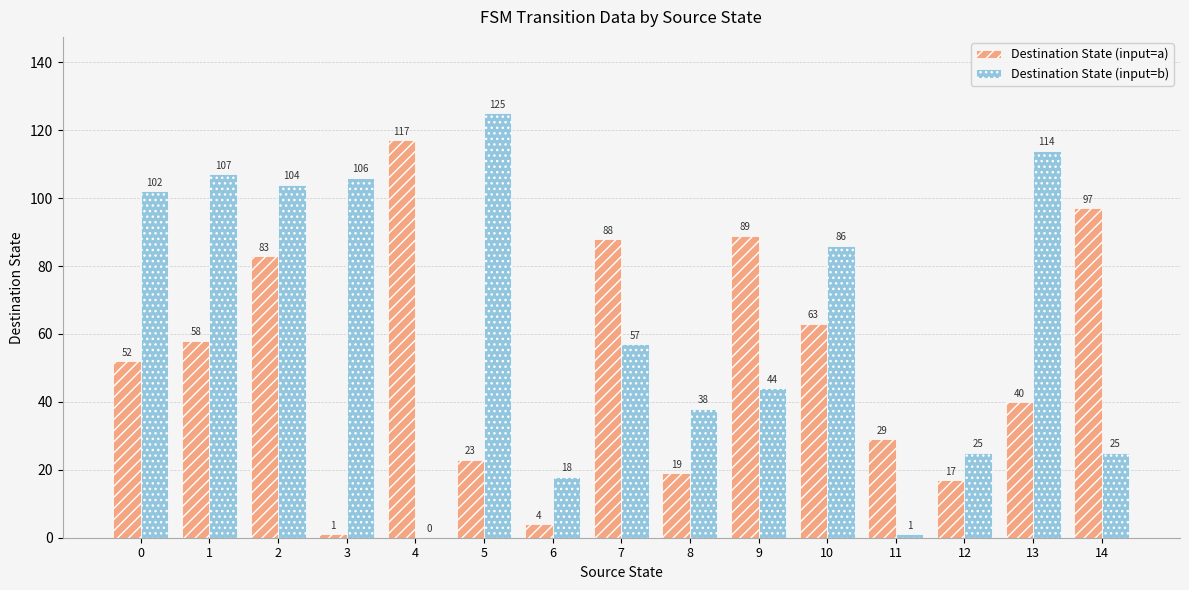

Between 4 and 7, which series saw the biggest shift?

Destination State (input=b)